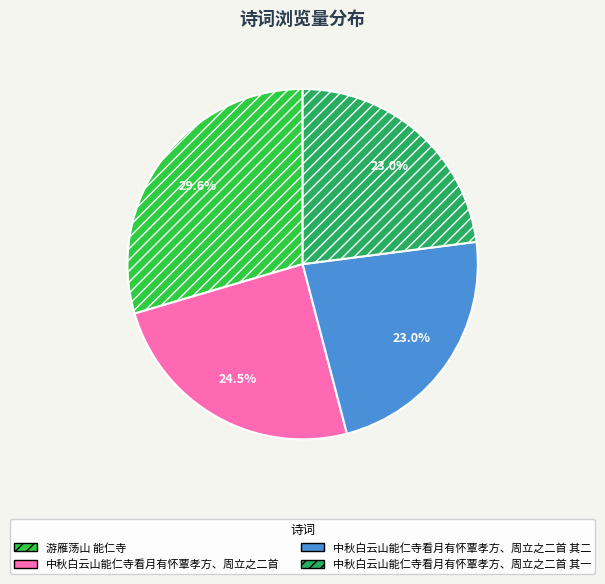

True or false: 中秋白云山能仁寺看月有怀覃孝方、周立之二首 其一 accounts for 23% of the total.

True